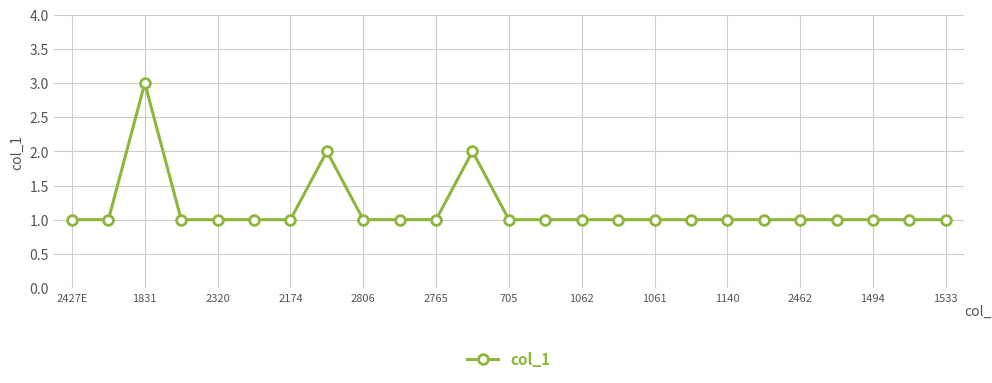

What is the difference between the second highest and minimum values?

1